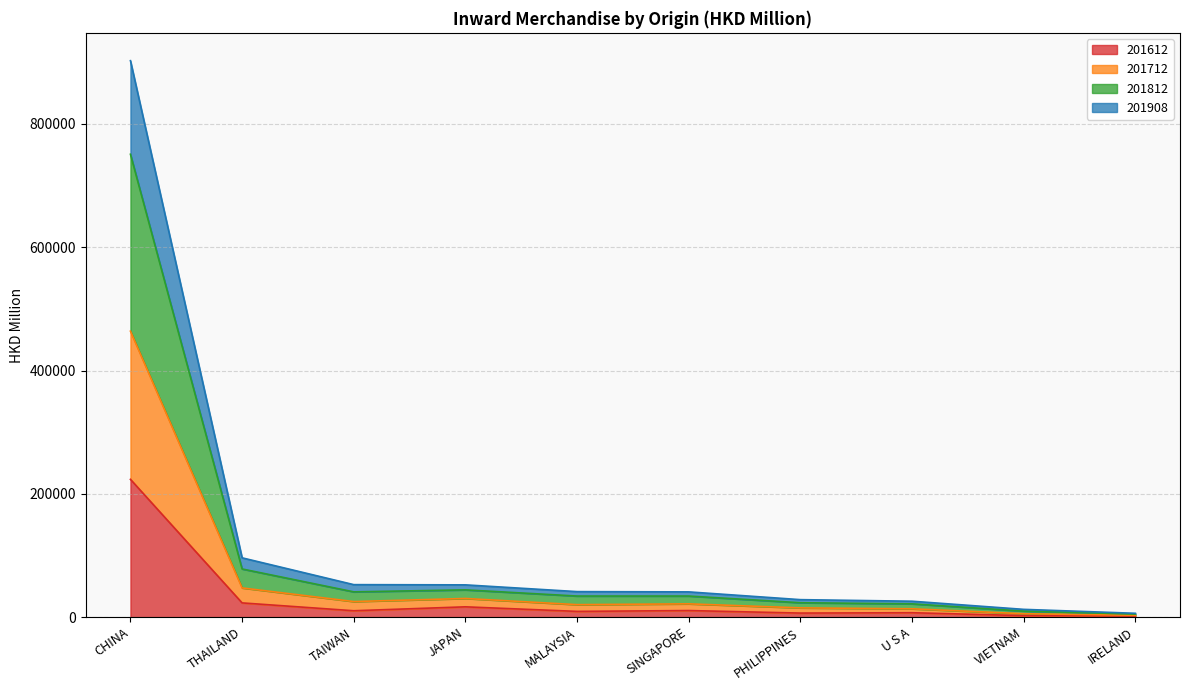

At which category is the sum across all series the highest?

CHINA